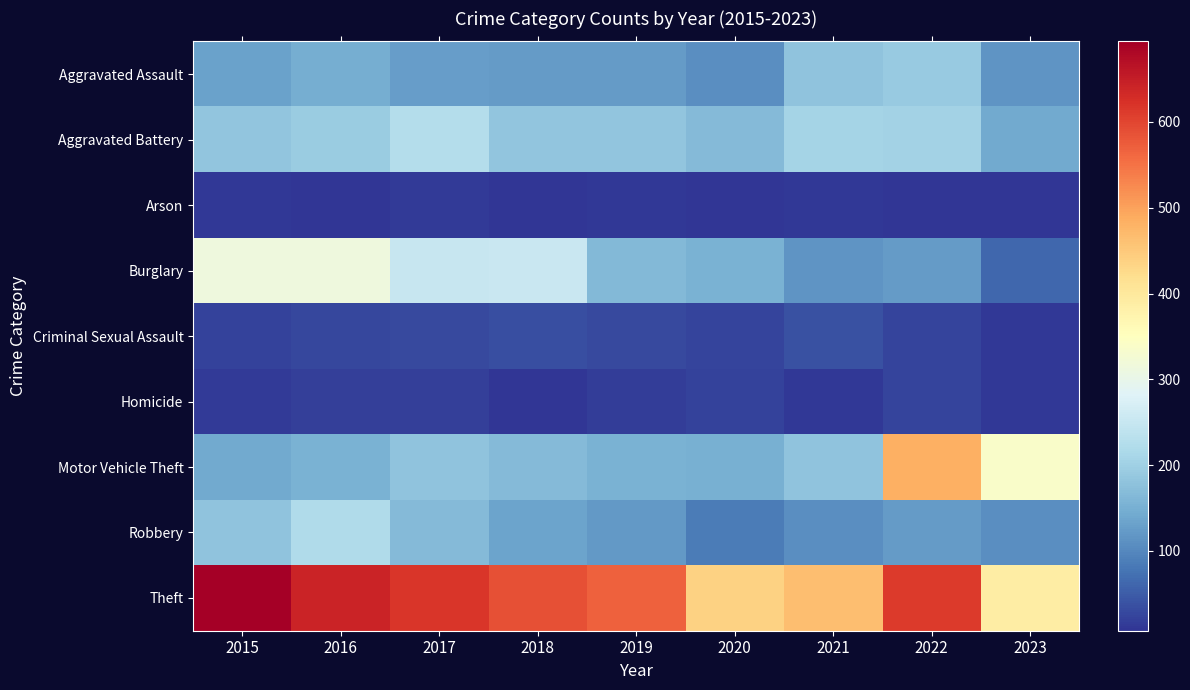

At how many categories does at least one series exceed 291?

9